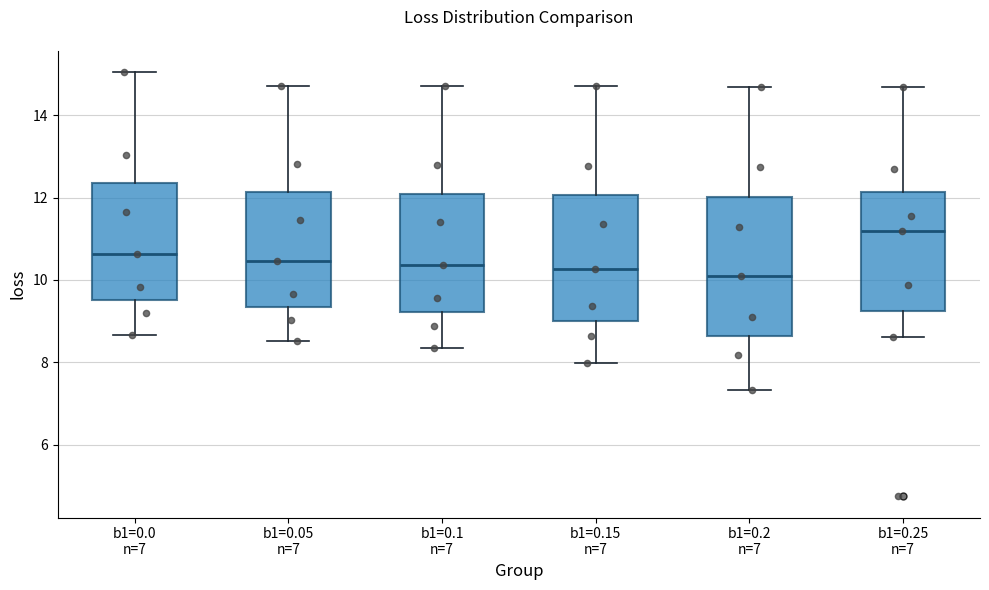

Which box is the tallest, from its lower edge to its upper edge?

b1=0.2 n=7